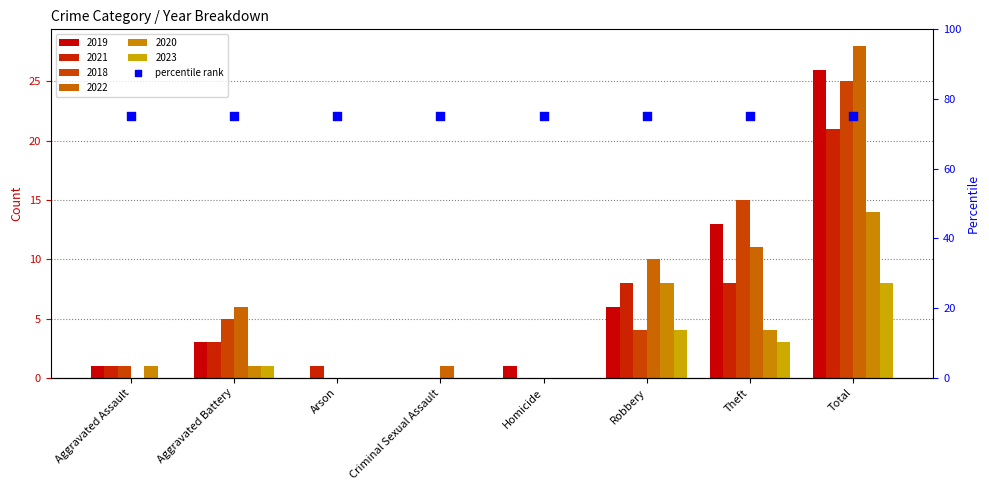

Which series reaches the maximum Y coordinate?

2022